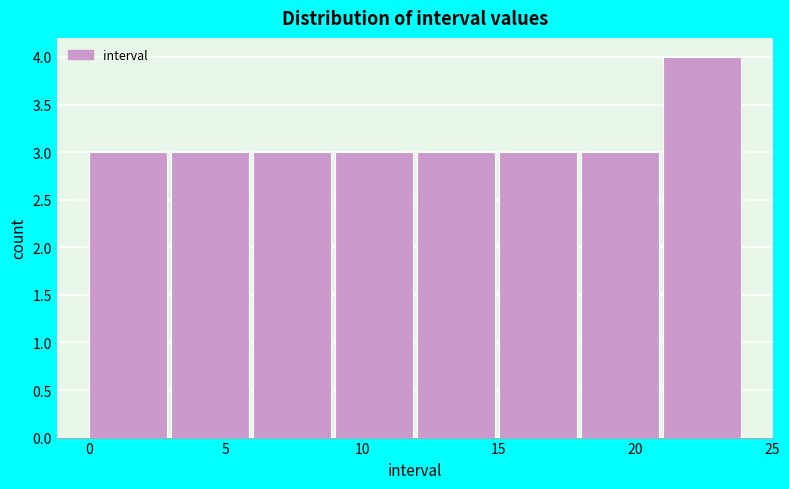

Reading left to right, list every bar in this chart as the range it spans on the x-axis followed by its height. The values are not printed on the chart, so give them approximately, as read against the axis.

0 to 3: 3
3 to 6: 3
6 to 9: 3
9 to 12: 3
12 to 15: 3
15 to 18: 3
18 to 21: 3
21 to 24: 4